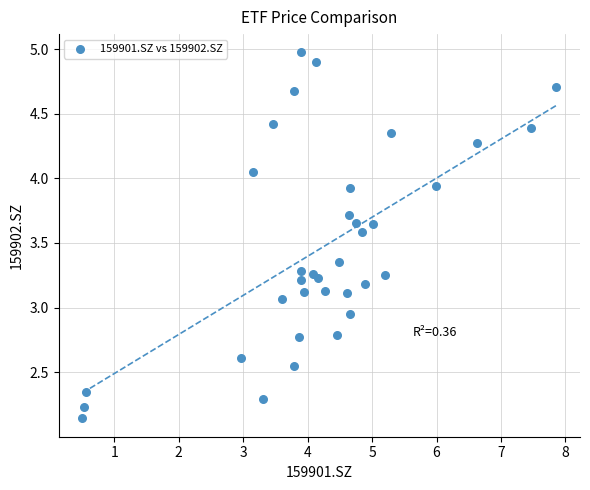

What is the range of Y values (max minus min)?

2.8